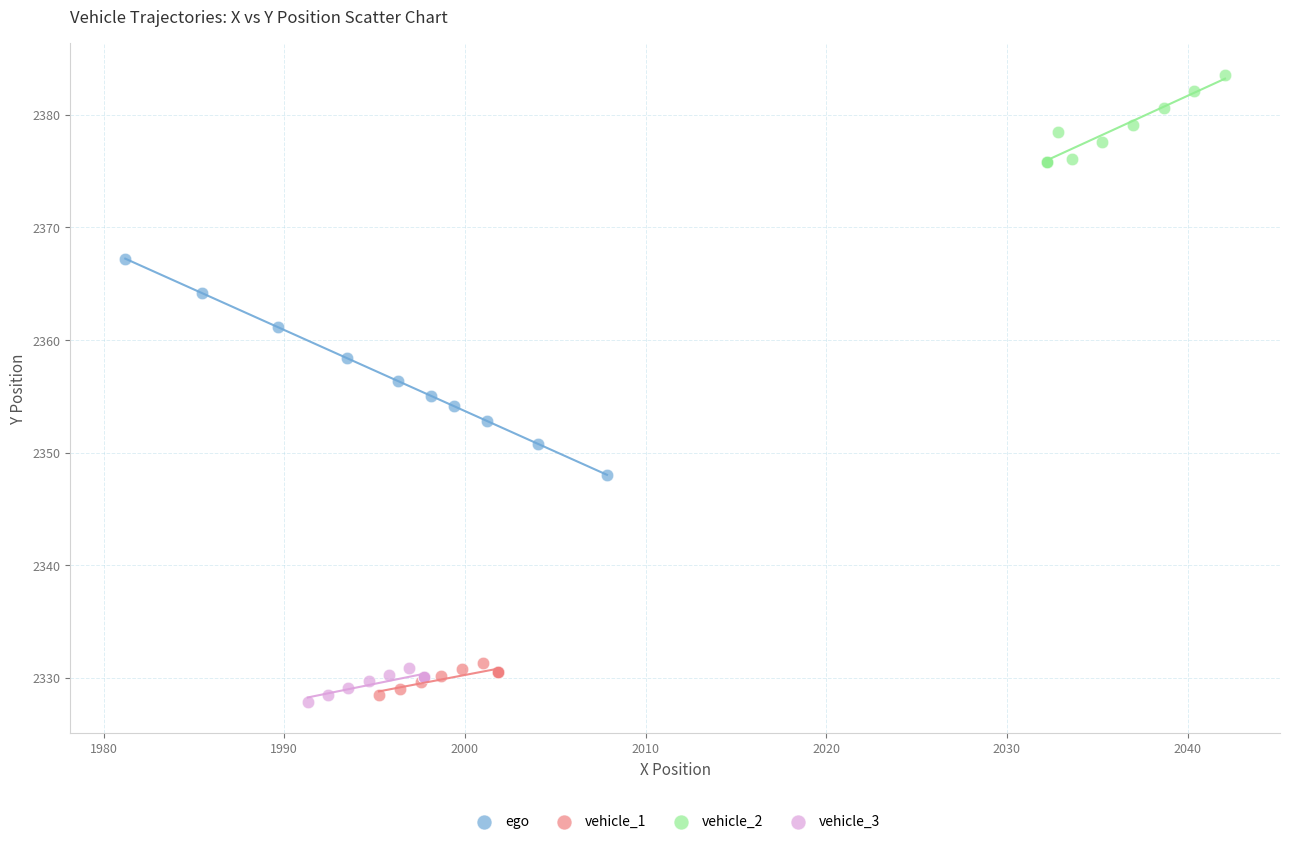

Which series reaches the maximum Y coordinate?

vehicle_2